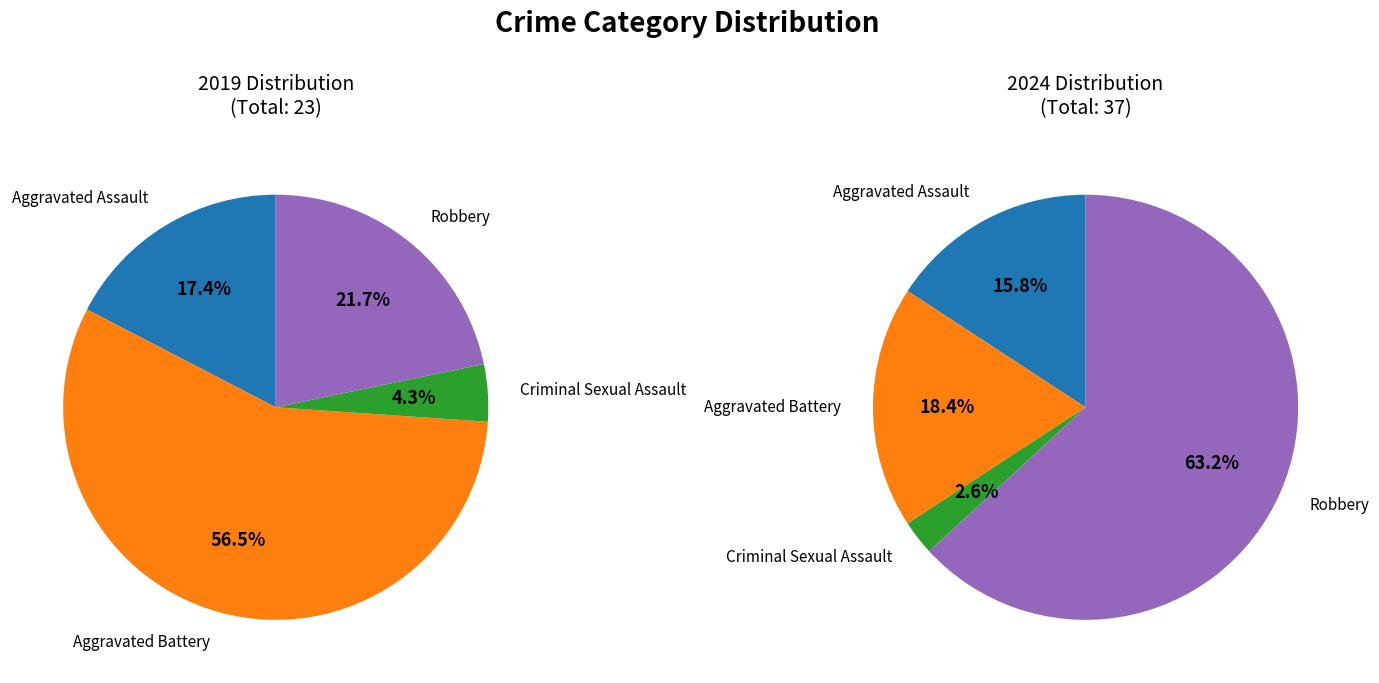

What percentage do Aggravated Assault and Robbery together represent?

39.1%